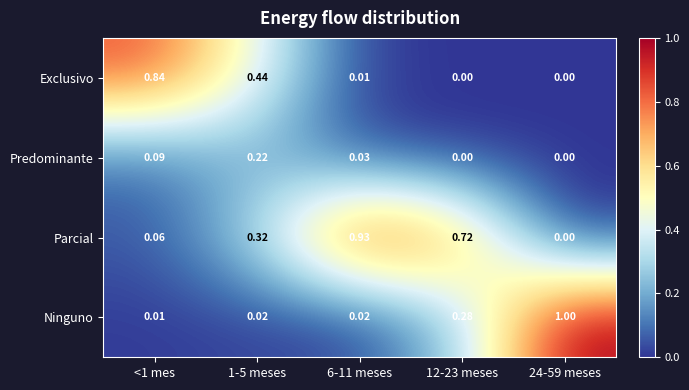

Which series has the widest spread of values?

Ninguno